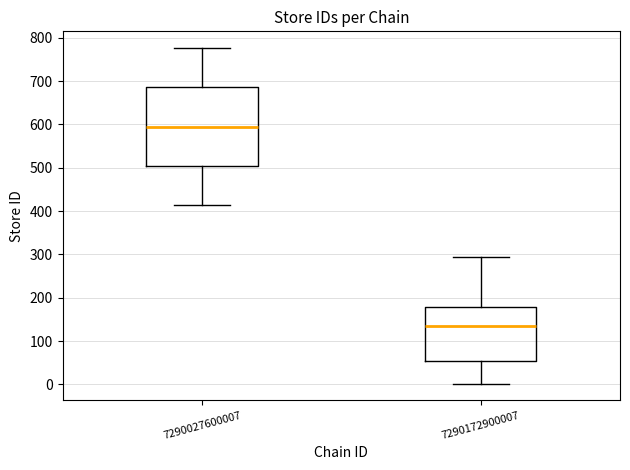

Which box is the tallest, from its lower edge to its upper edge?

7290027600007